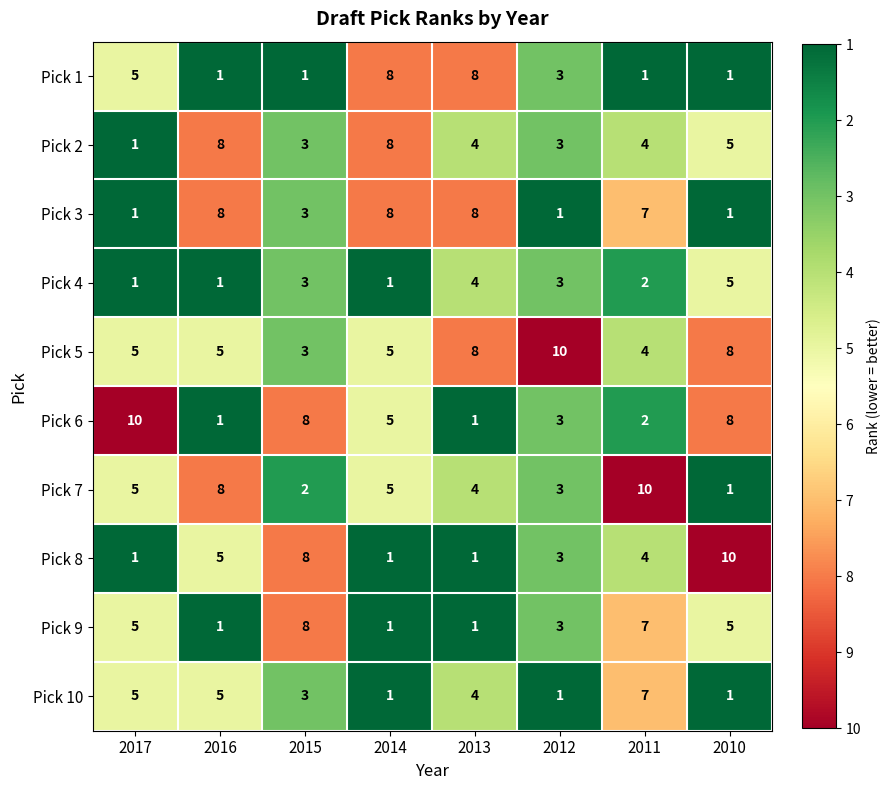

Which series has the largest total across all categories?

Pick 5